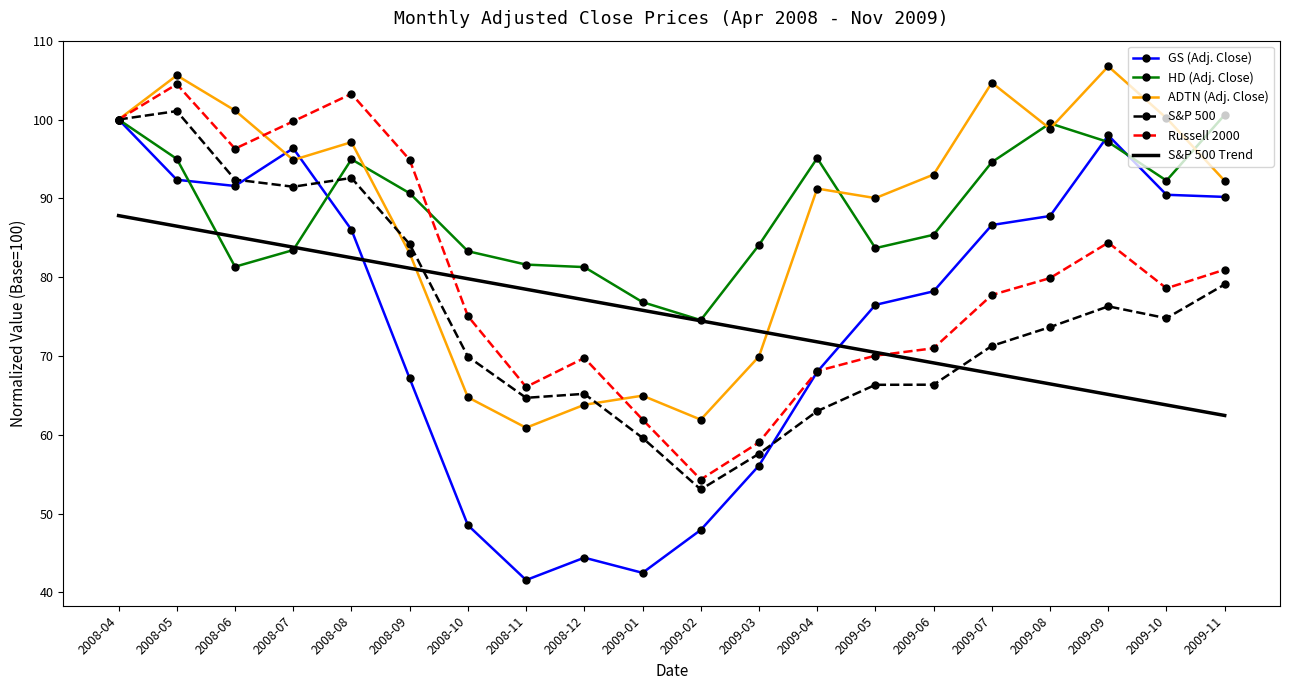

Between 2008-08 and 2009-04, which series saw the biggest shift?

Russell 2000